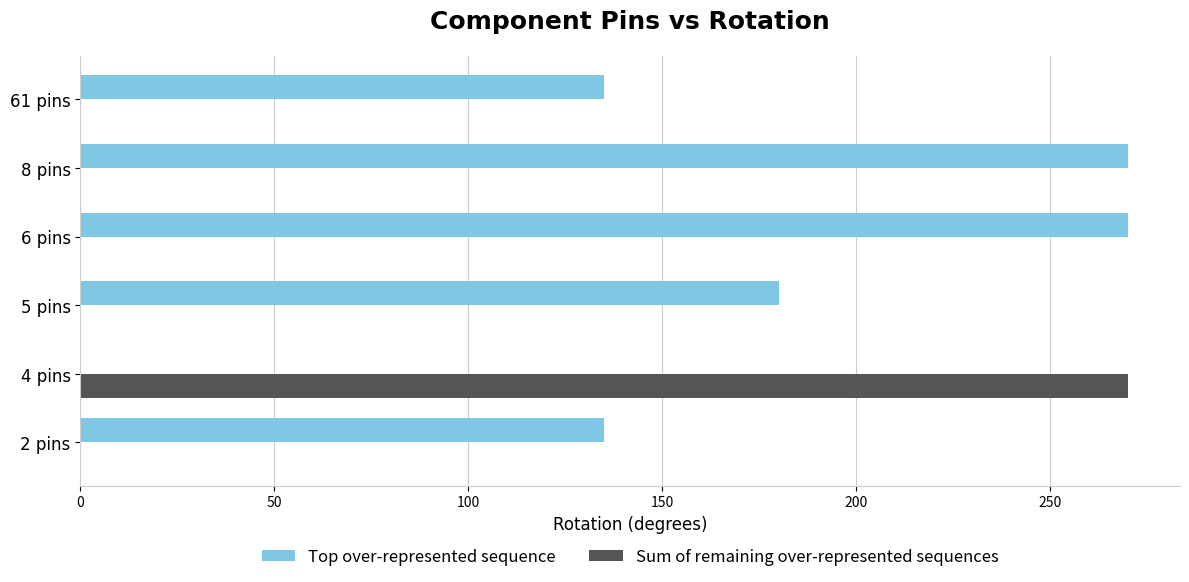

The value of Sum of remaining over-represented sequences at 2 pins is 0. True or false?

True